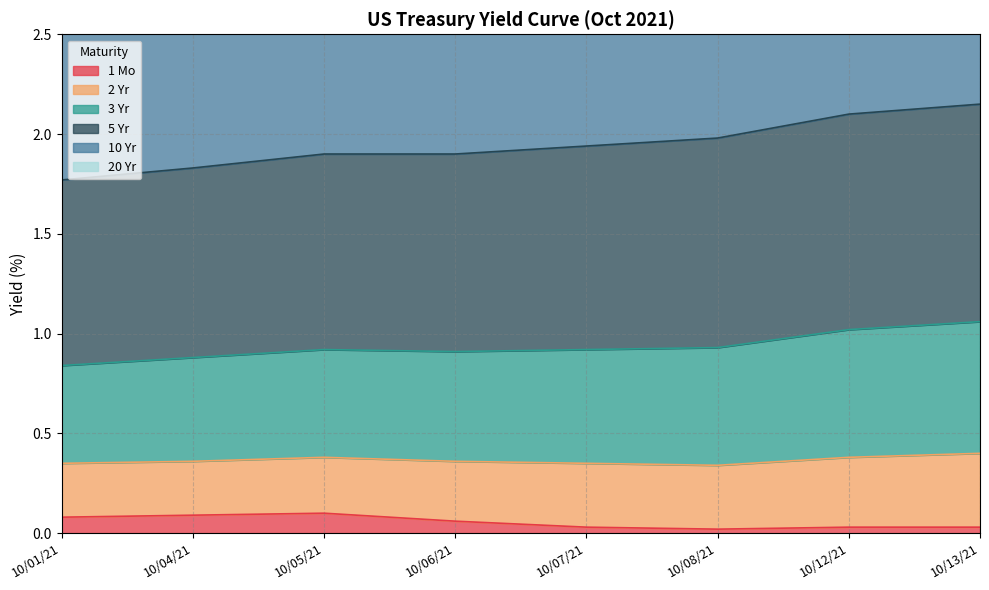

True or false: 1 Mo has a value of 0.0 at 10/08/21.

True